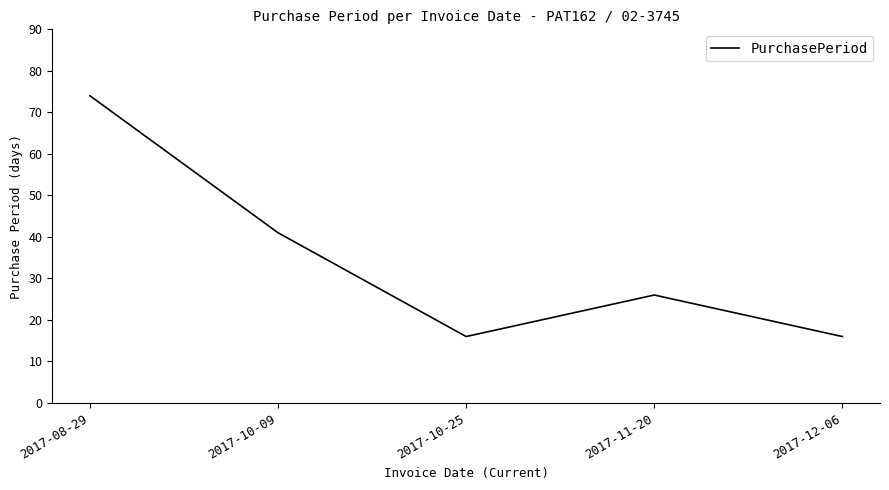

The chart shows a value of 74 at 2017-08-29. True or false?

True